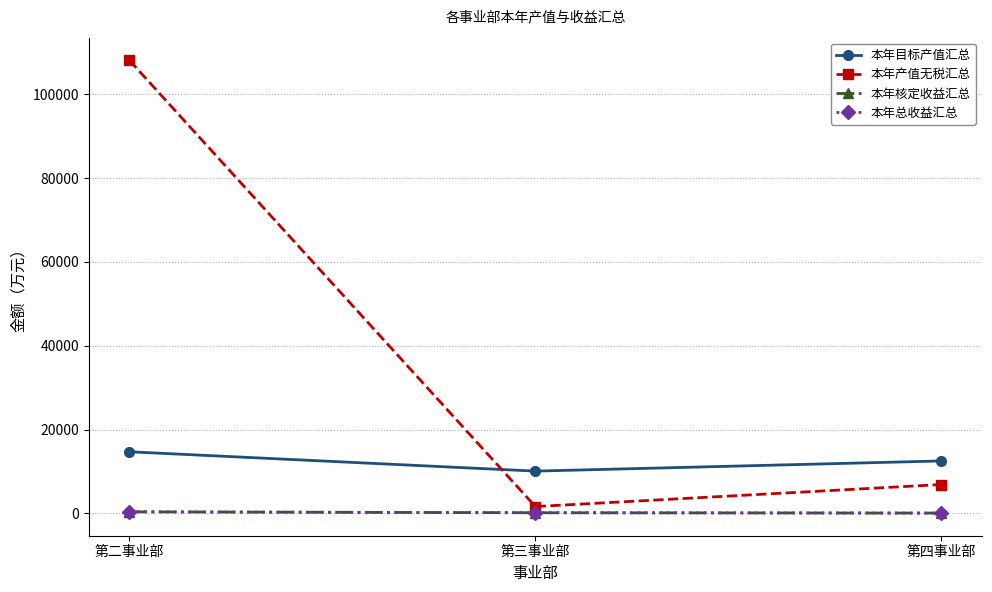

Does the chart have visible grid lines?

Yes